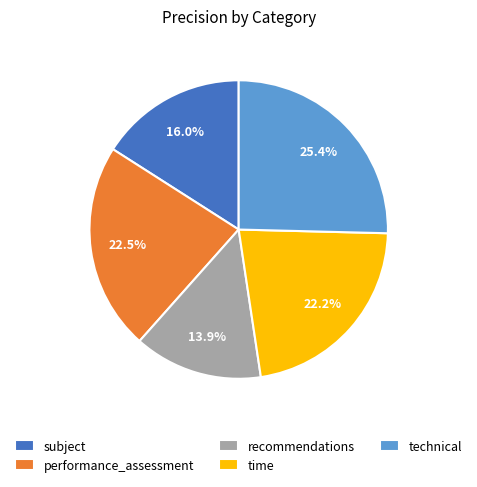

Which category has the smallest portion of the pie?

recommendations